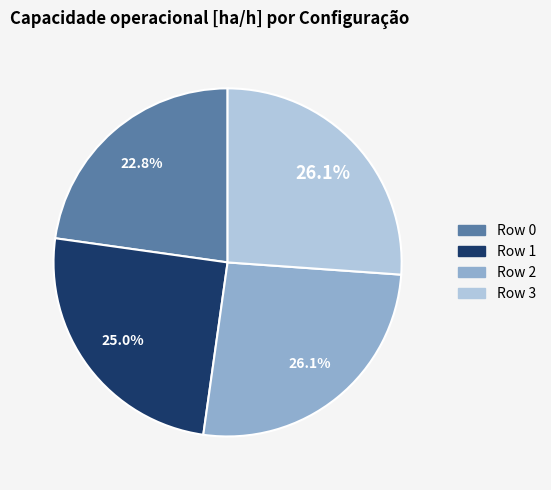

Do Row 3 and Row 0 together represent more than half of the pie?

No